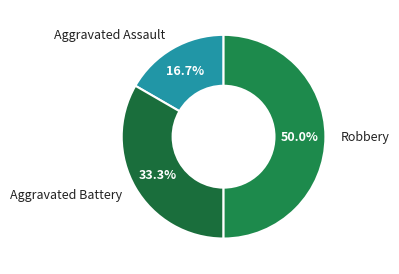

The Aggravated Battery slice represents 24% of the pie. True or false?

False